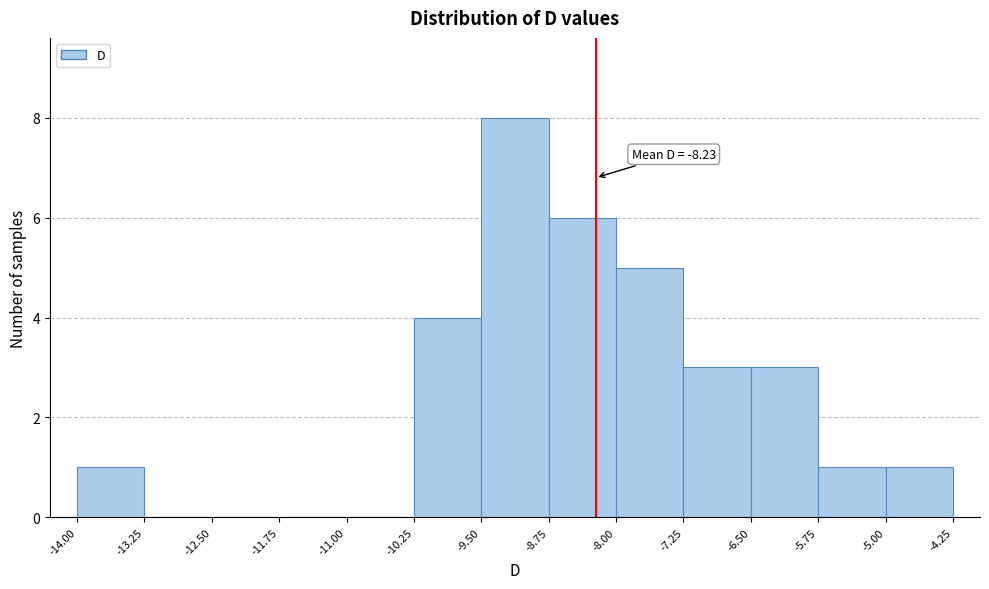

Over which range of the x-axis is the bar tallest?

-9.50 to -8.75